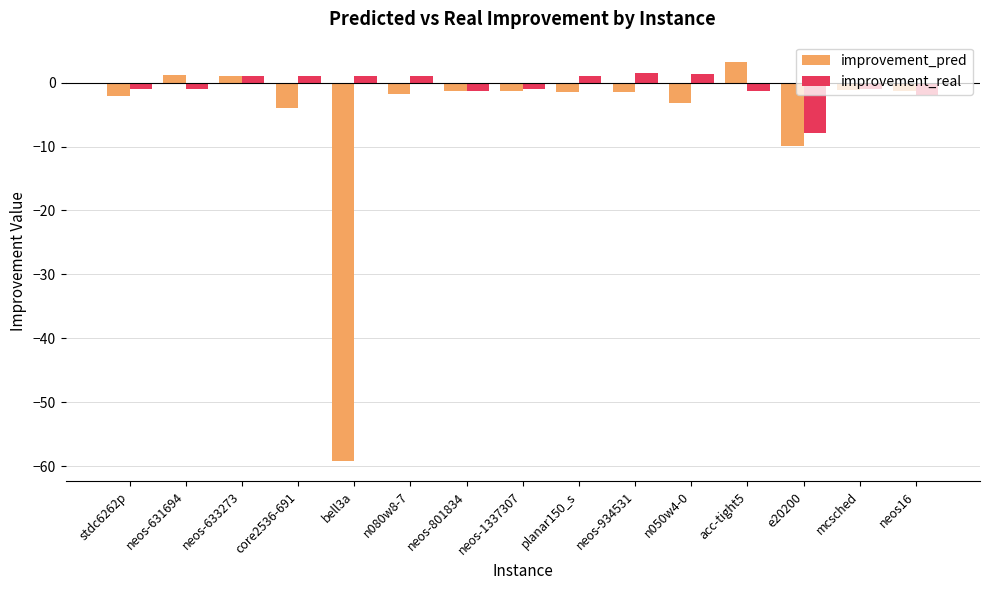

Which series has the largest total across all categories?

improvement_real